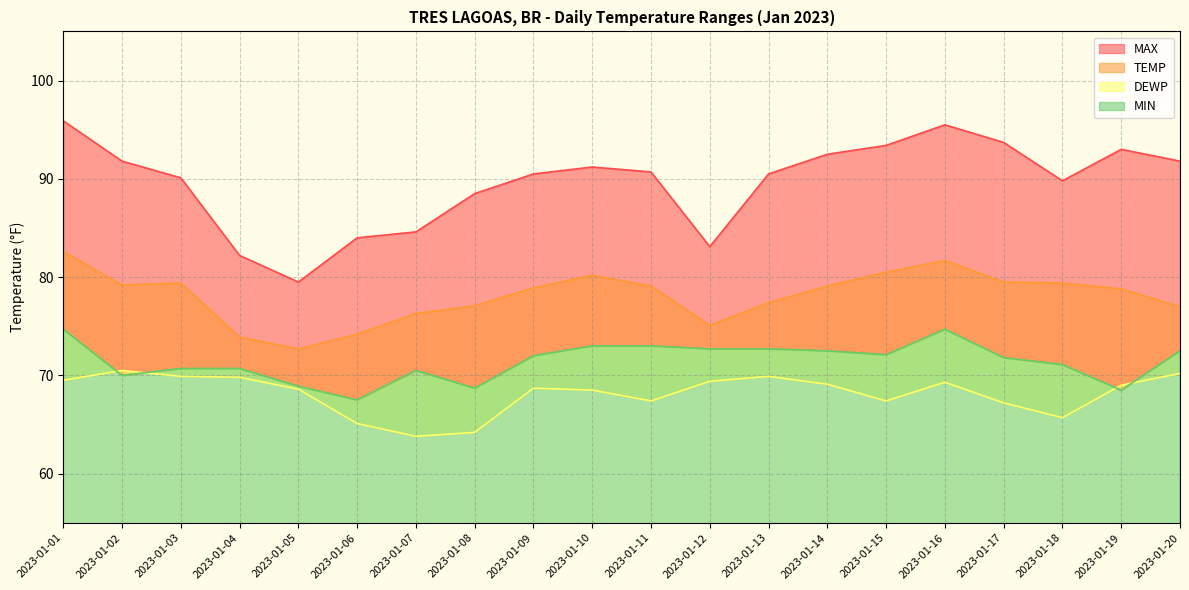

True or false: MAX and MIN cross at least once.

False